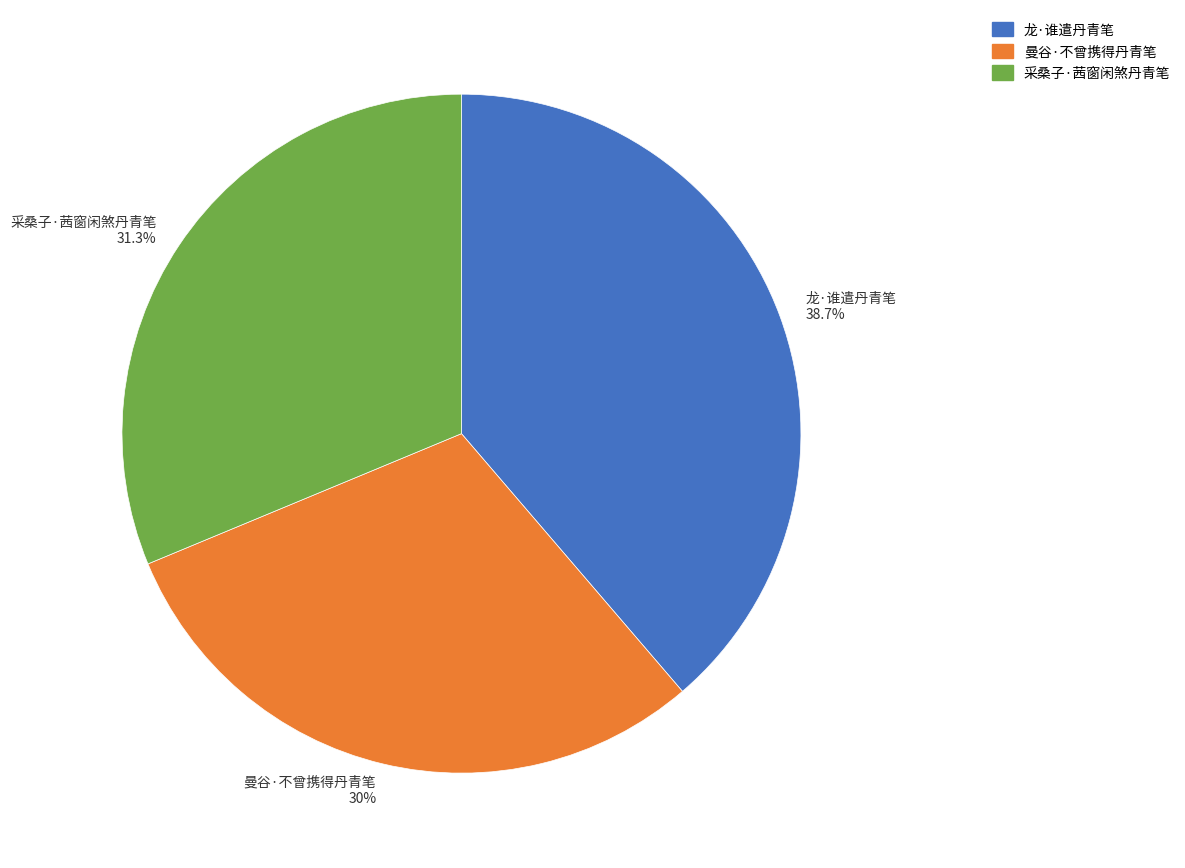

To the nearest percent, what is the difference between the largest and smallest slice percentages?

9%